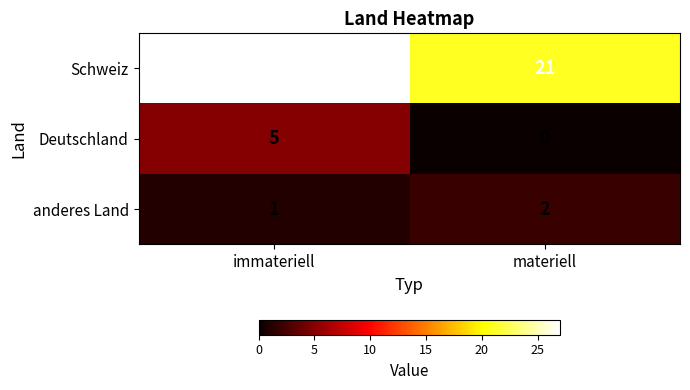

What is the approximate value of Deutschland at immateriell?

5